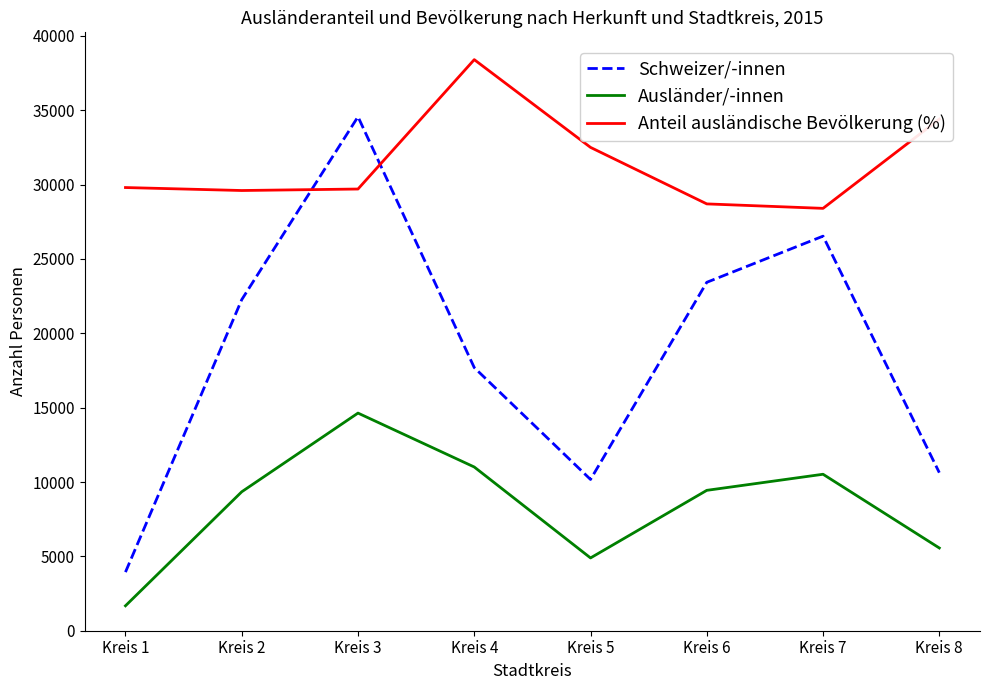

What is the difference between the highest and lowest values at Kreis 3?

19927